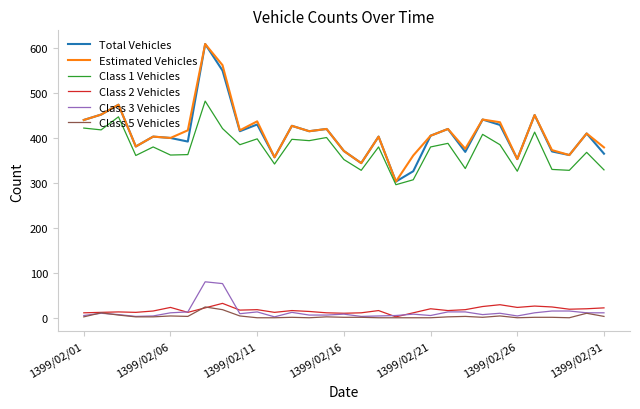

What is the minimum value for Estimated Vehicles?

303